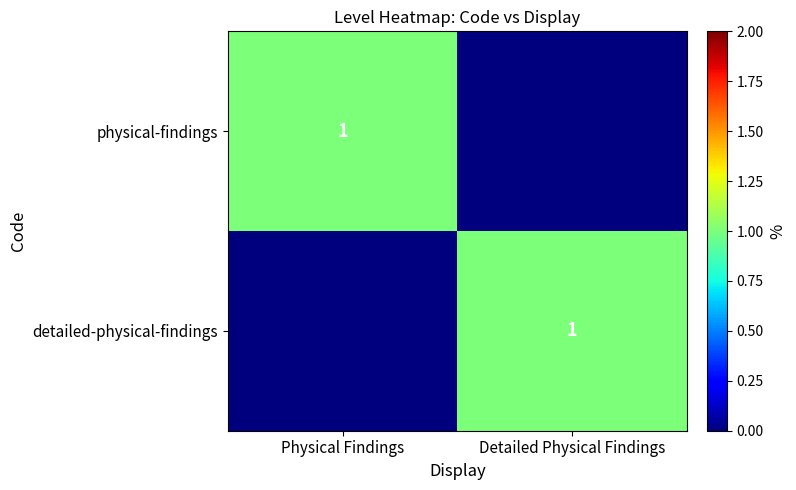

True or false: physical-findings has a value of 1 at Physical Findings.

True